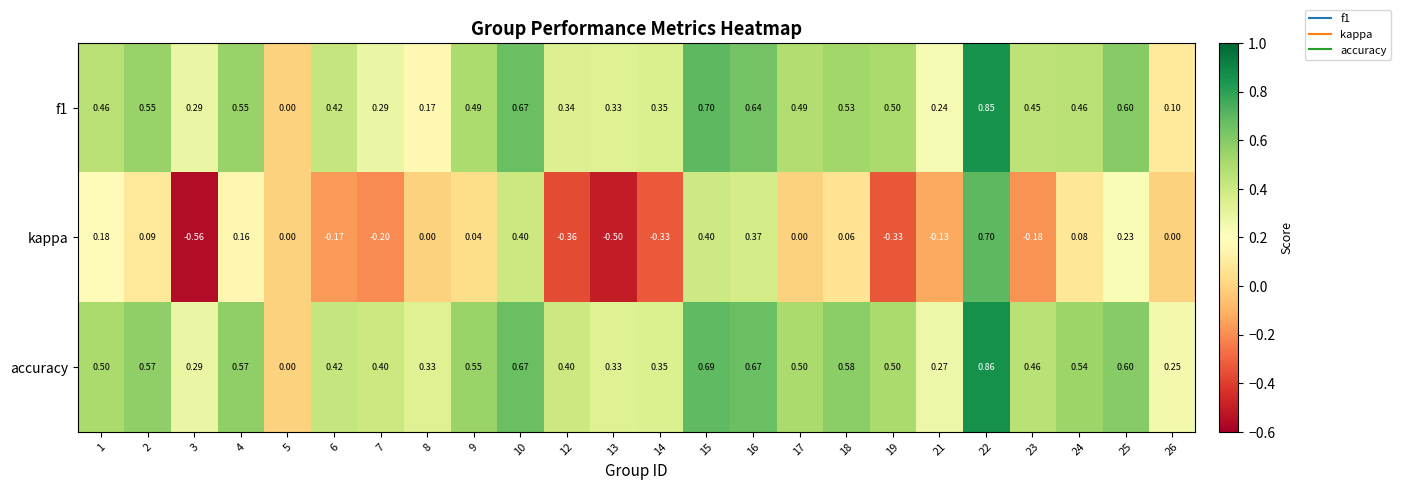

Which series has the widest spread of values?

kappa